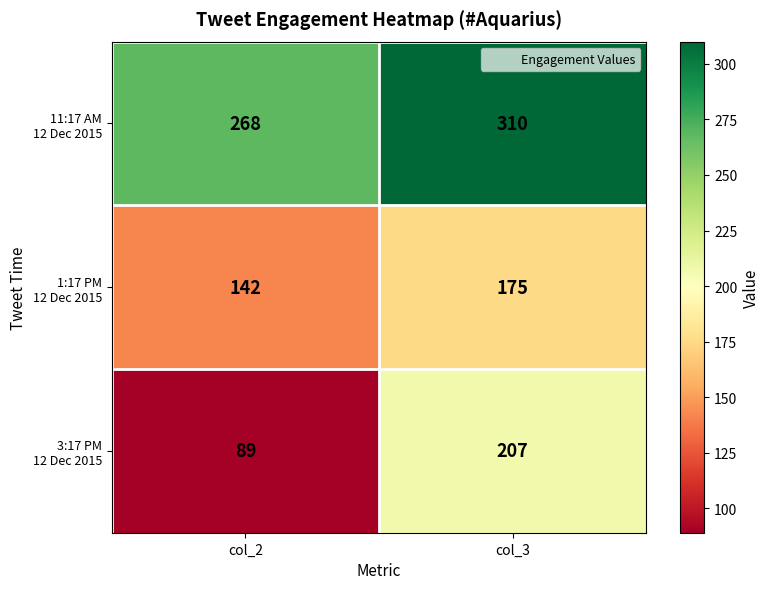

What is the greatest value displayed?

310